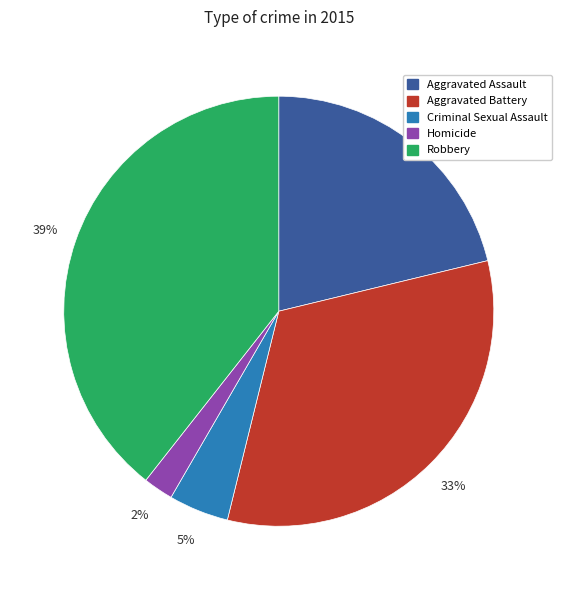

To the nearest percent, what is the average slice percentage?

20%